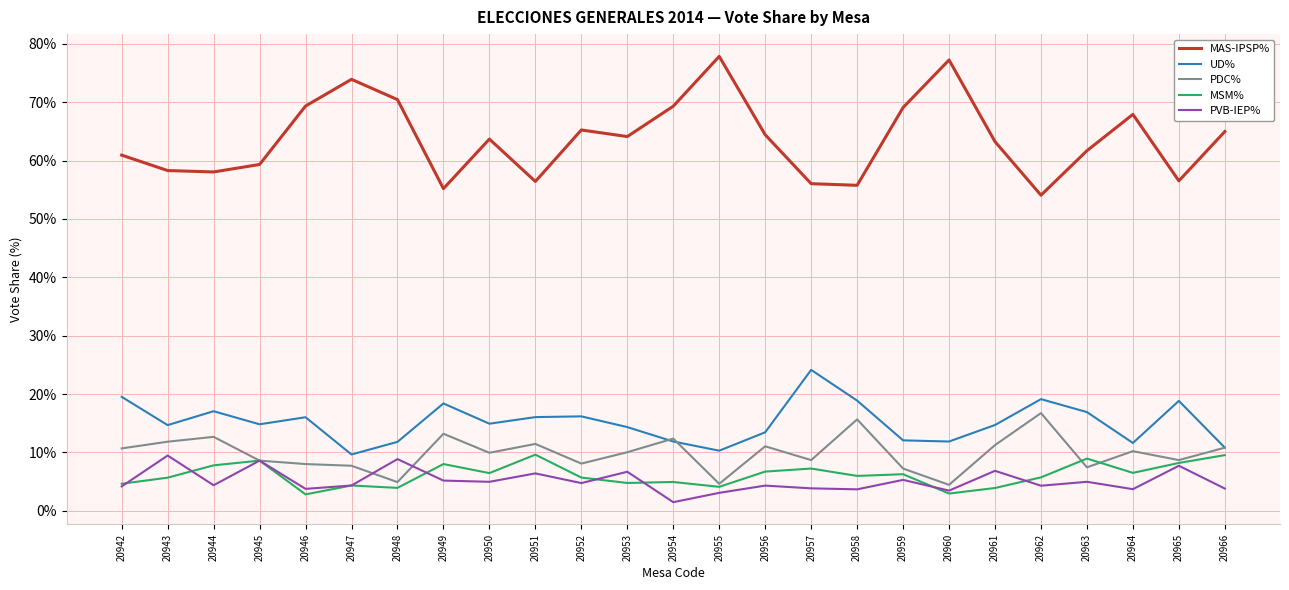

In MAS-IPSP%, how many points are lower than both neighbors (excluding endpoints)?

7